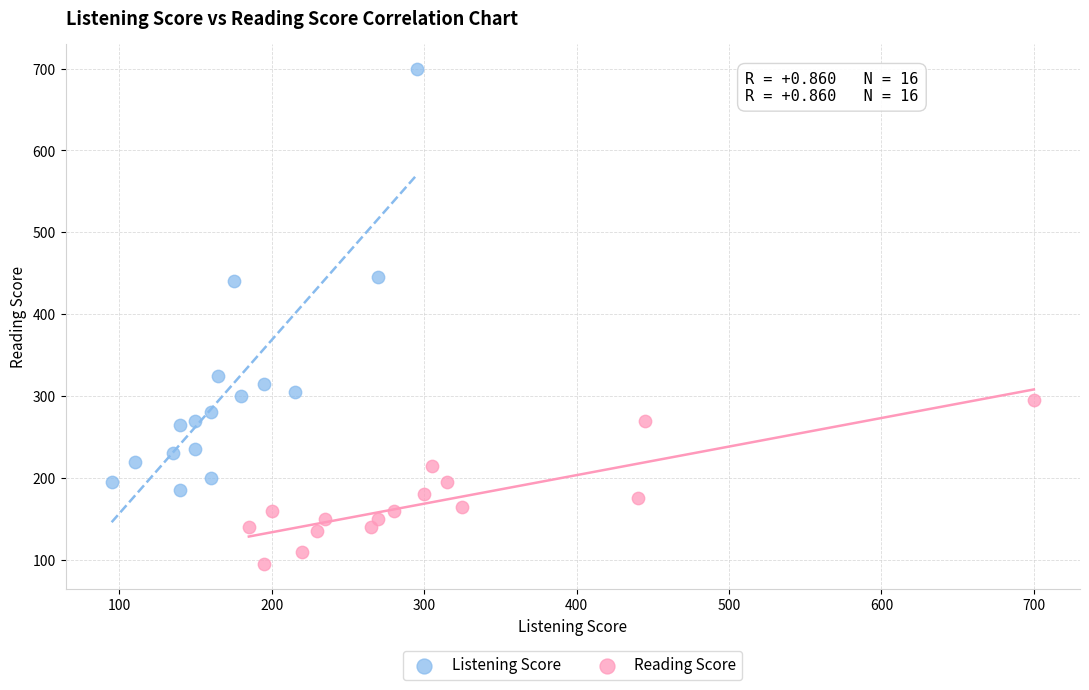

Which series reaches the minimum Y coordinate?

Reading Score